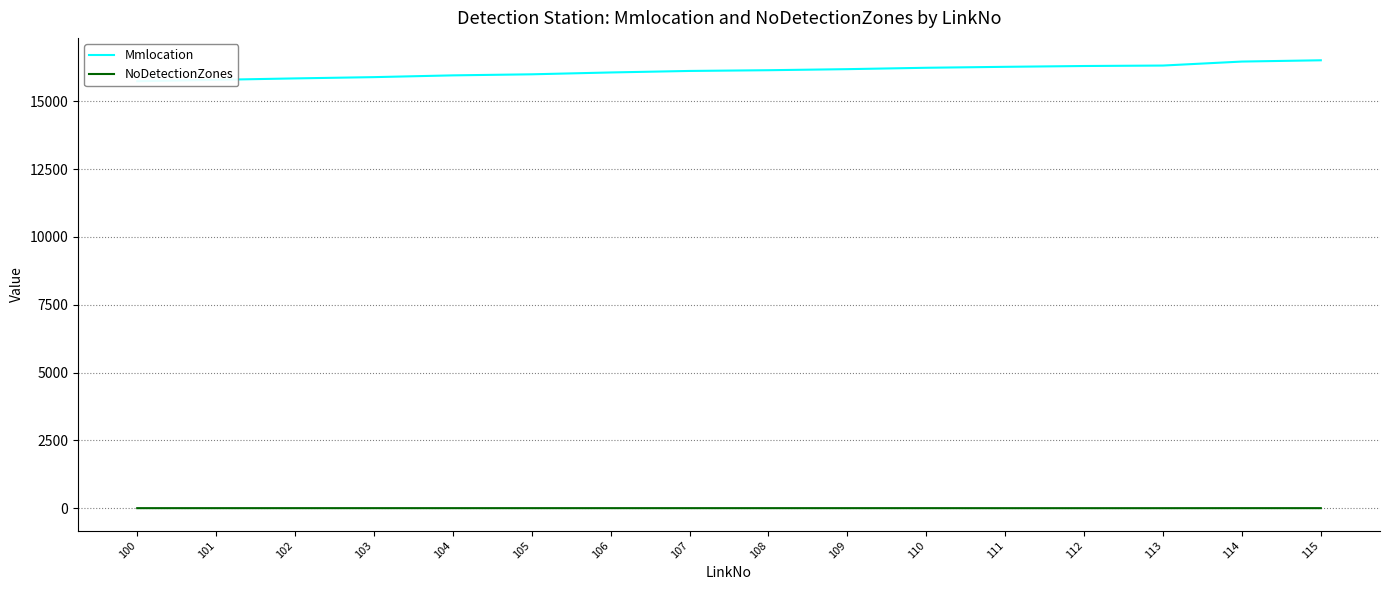

Which series has the largest total across all categories?

Mmlocation